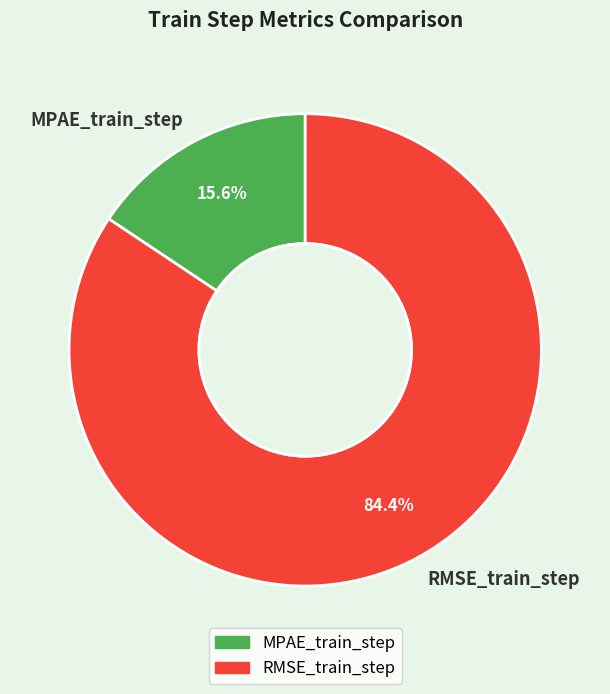

What is the majority slice?

RMSE_train_step